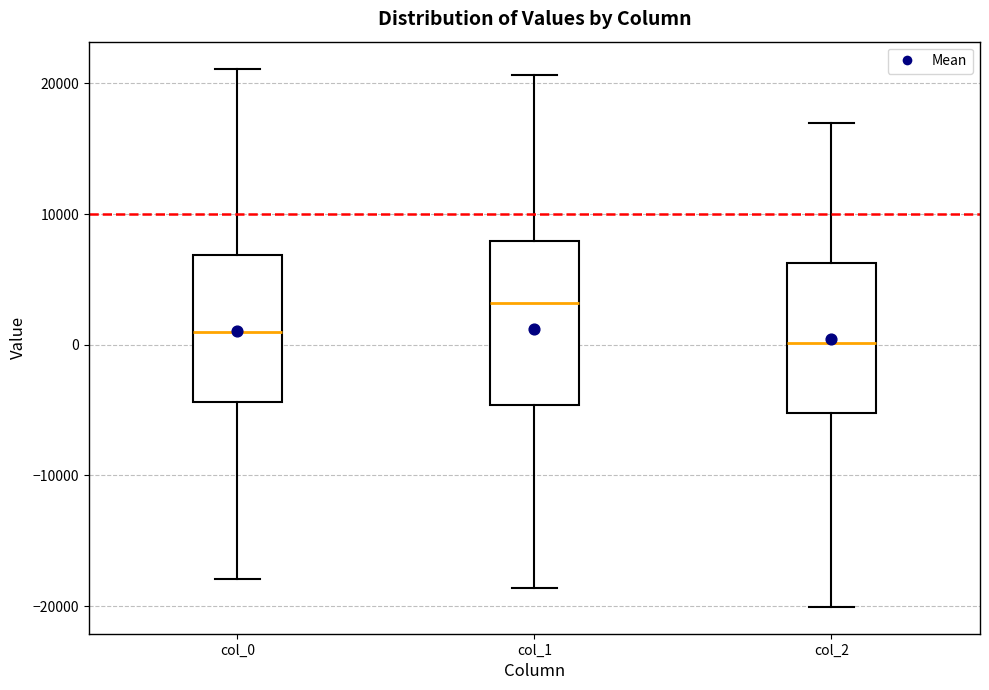

Reading left to right, transcribe this box plot: for each box, give where its median line is, the range the box spans, and where its two whiskers end, as read against the y-axis. The values are not printed on the chart, so give them approximately, as read against the axis.

col_0: median 1000, box -4000 to 7000, whiskers -18000 to 21000
col_1: median 3000, box -5000 to 8000, whiskers -19000 to 21000
col_2: median 0, box -5000 to 6000, whiskers -20000 to 17000